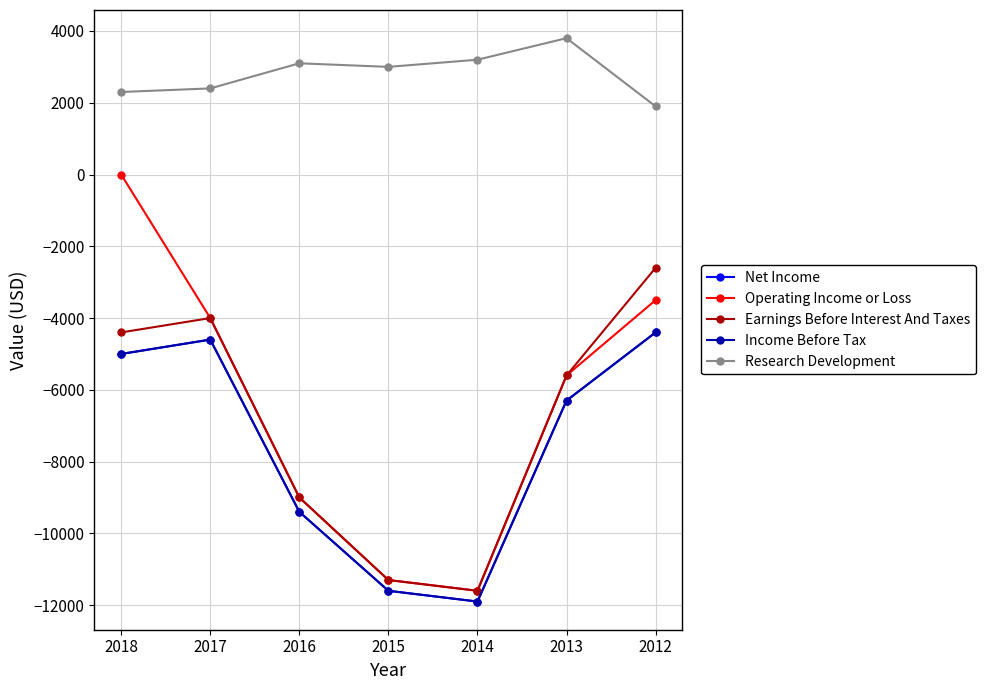

Is this an area chart (filled region under the line)?

No